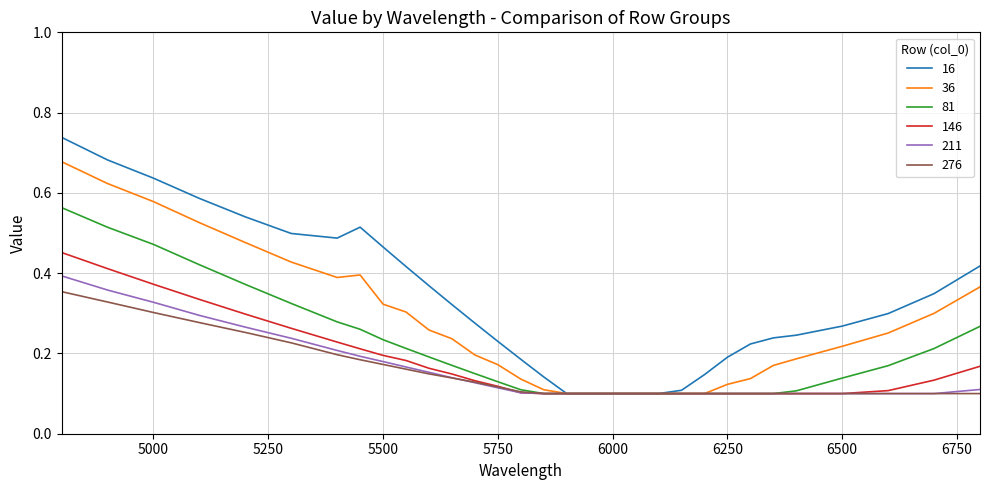

What are all the series names shown in the legend?

16, 36, 81, 146, 211, 276